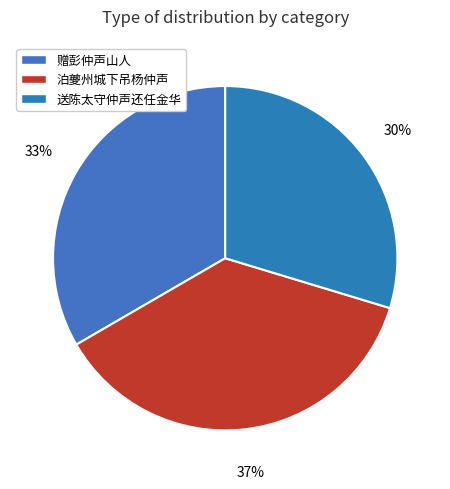

How many segments does this pie chart have?

3